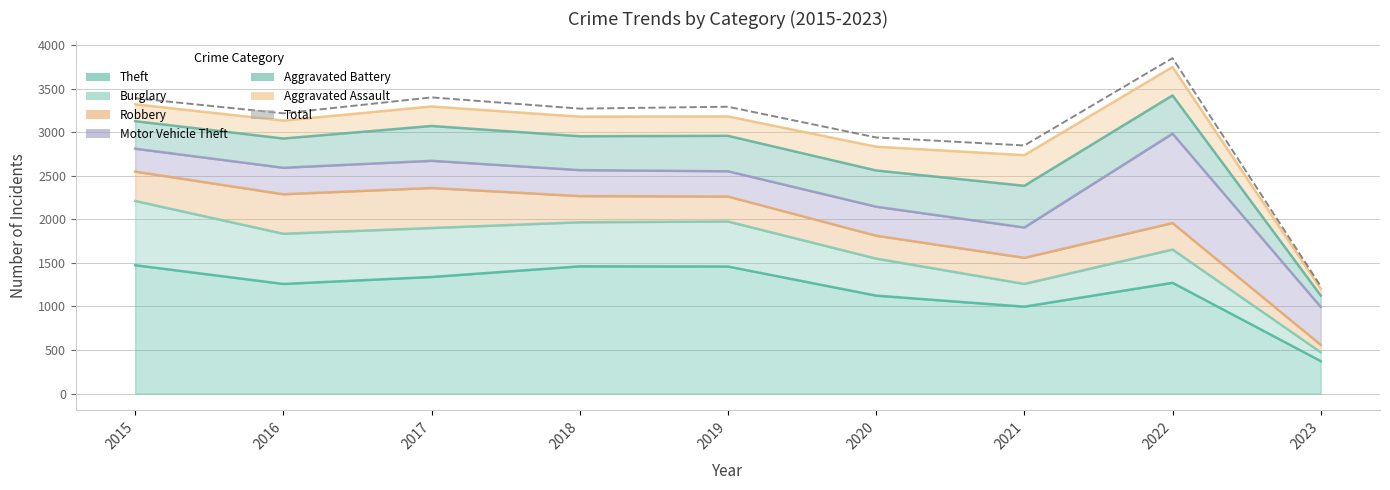

Reading right to left, what are all the values shown in this chart?

1233	3852	2849	2941	3294	3272	3401	3218	3392